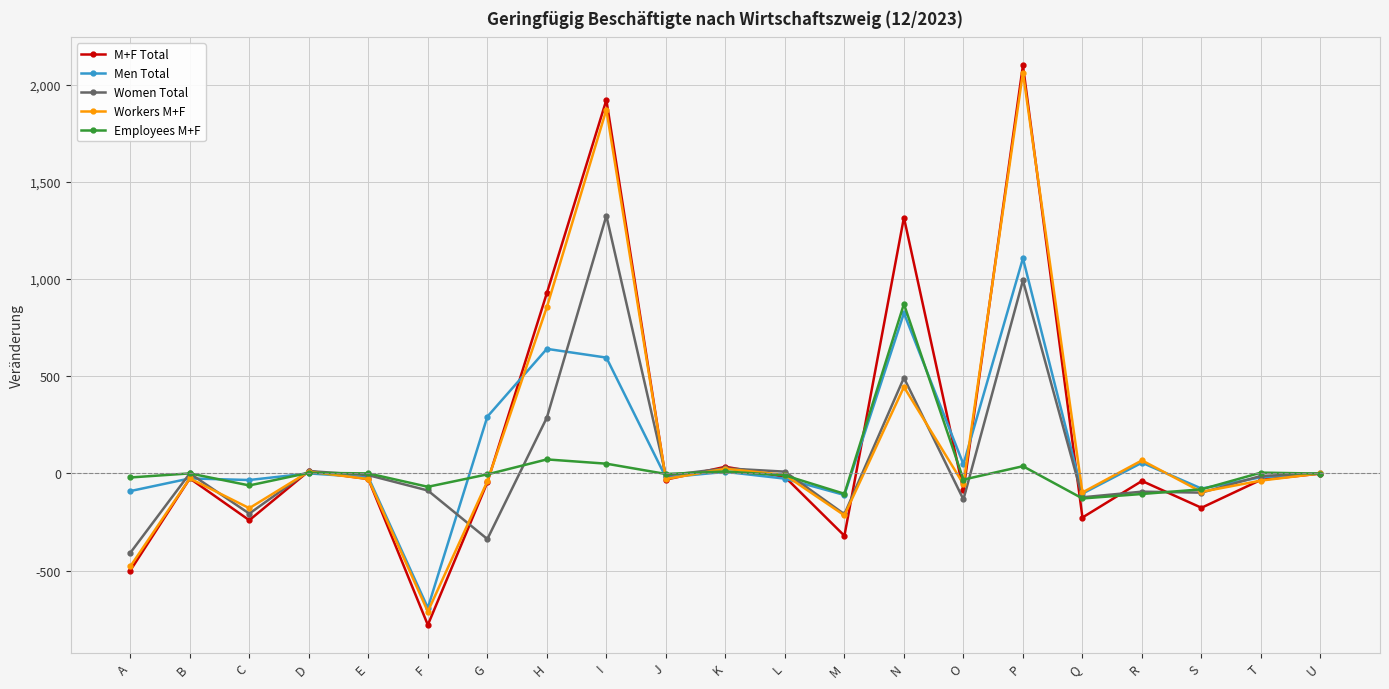

What is the lowest value of the Workers M+F series?

-711